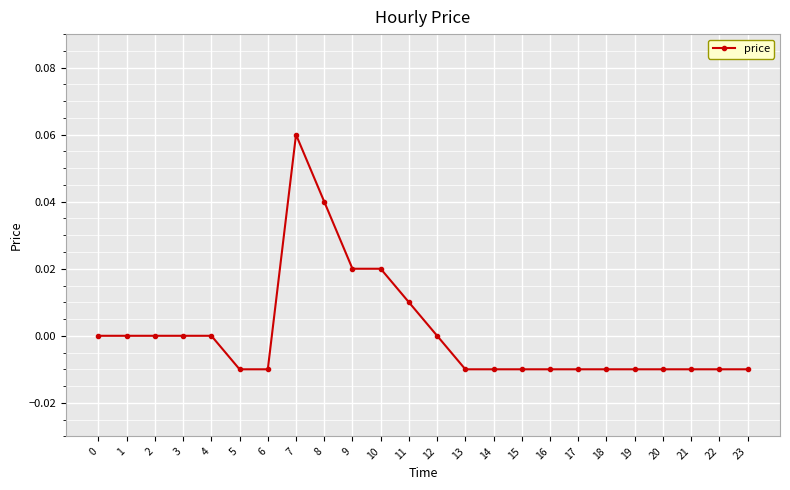

Does the chart display data point markers on the line(s)?

Yes